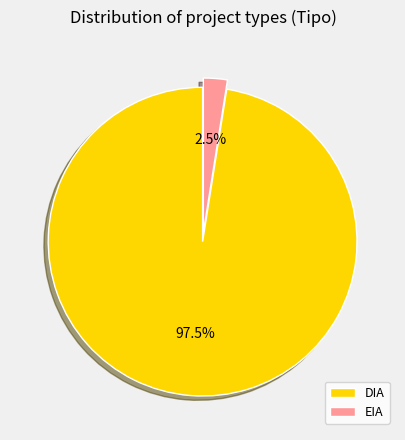

Count the number of slices in the pie.

2